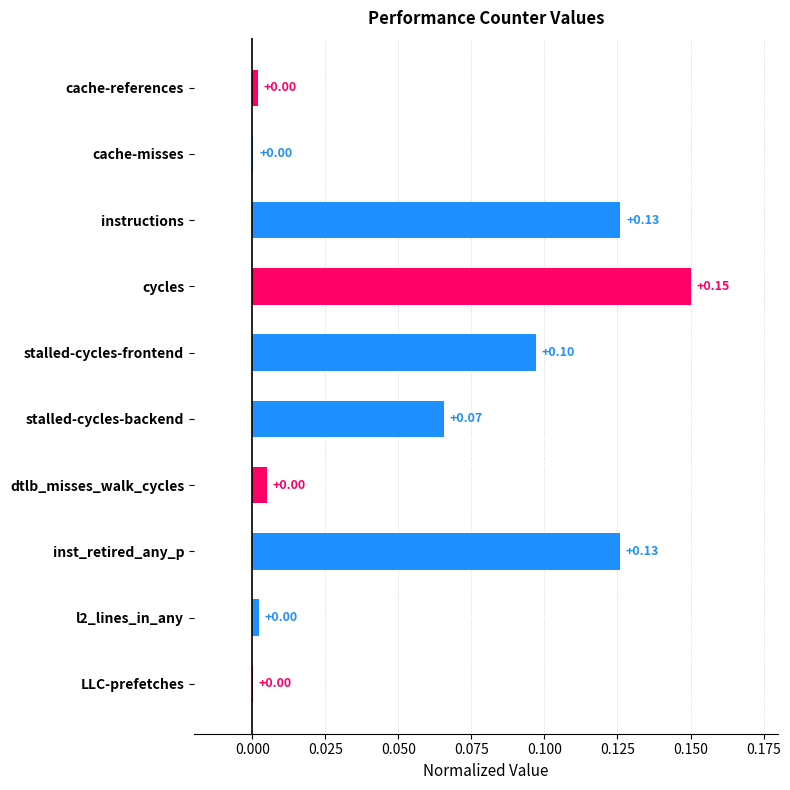

What is the sum of all values?

0.6